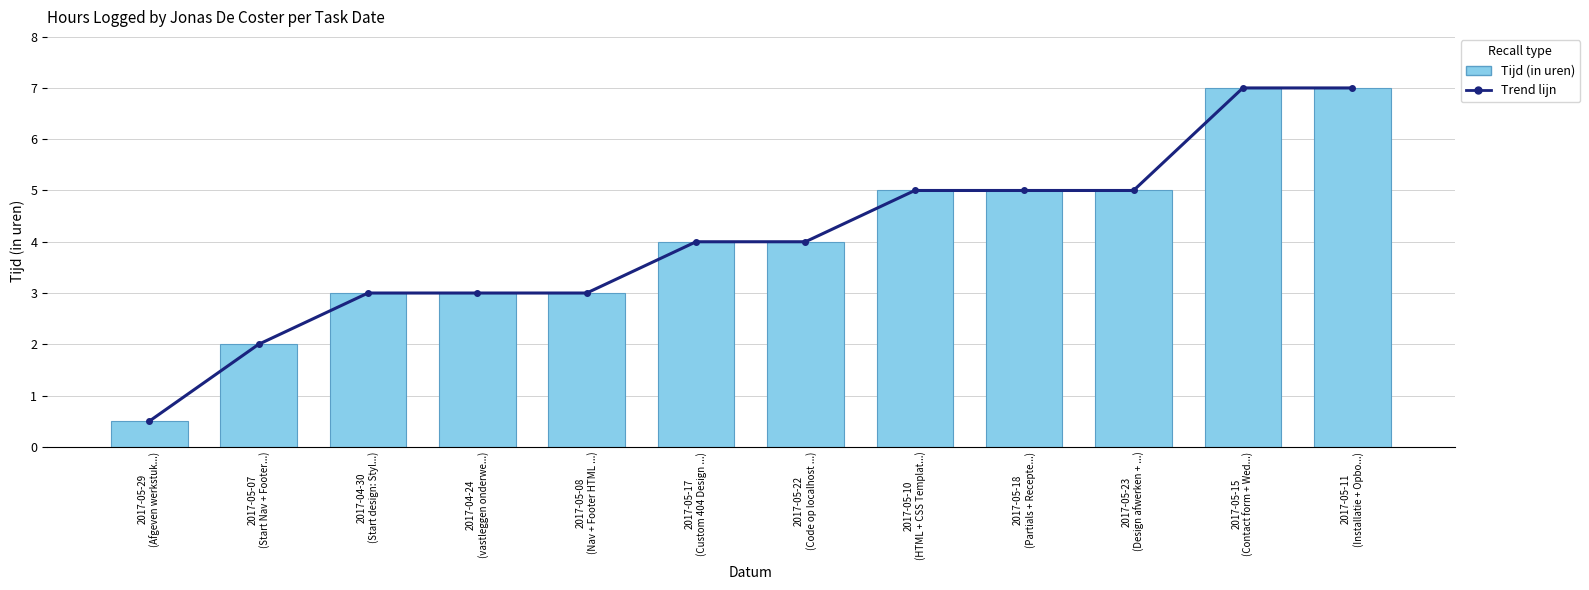

The Trend lijn series shows 6.1 at 2017-05-17
(Custom 404 Design ...). True or false?

False